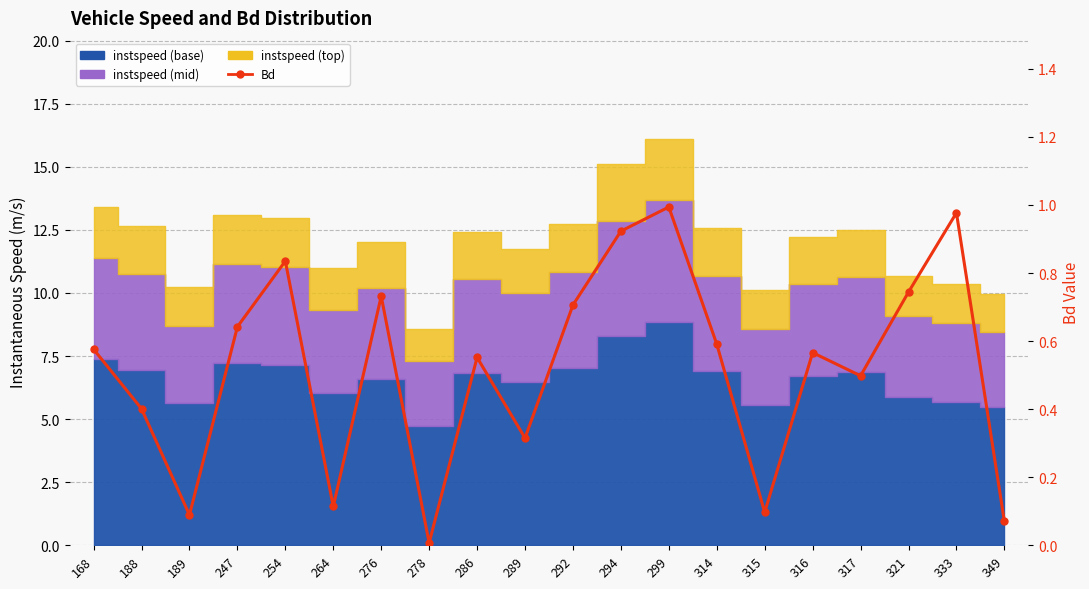

True or false: the data shows 0.2 at 264.

False